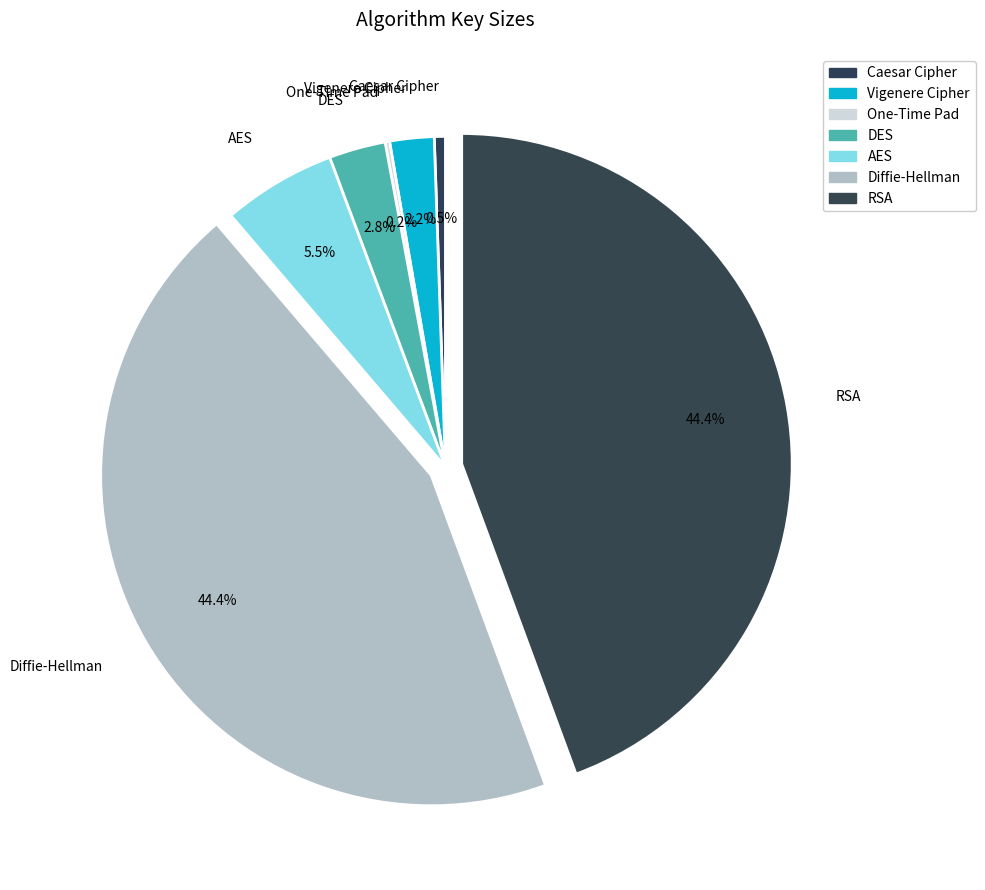

To the nearest percent, what is the average slice percentage?

14%